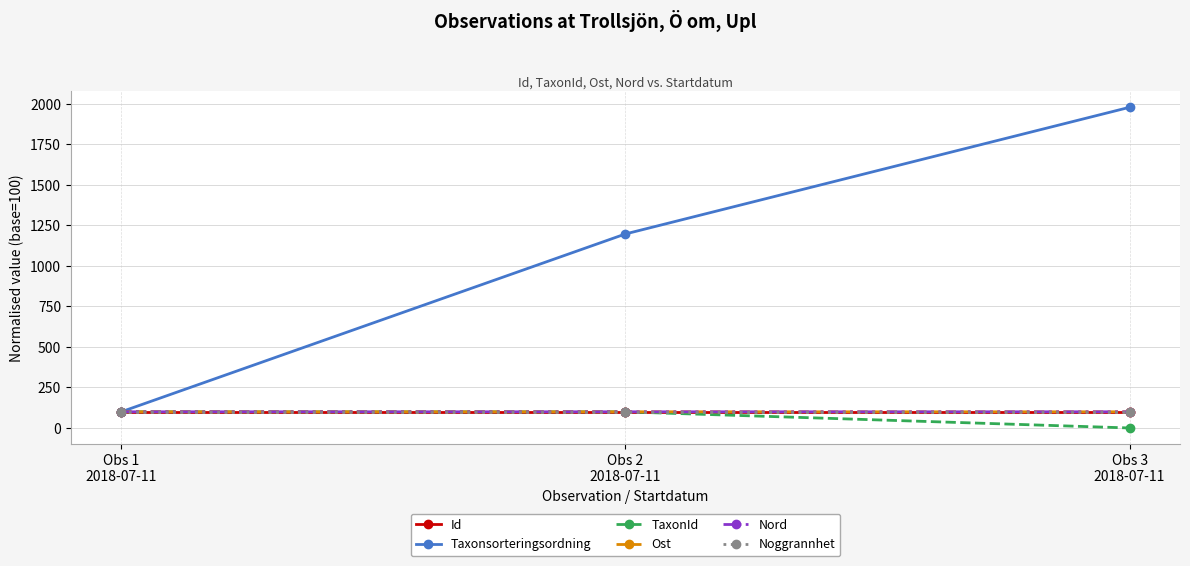

What is the value of the TaxonId point at the 2nd from the left?

99.8